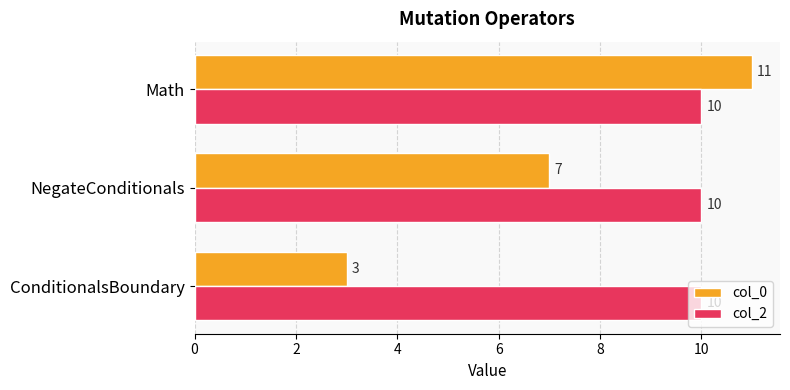

Which series has the widest spread of values?

col_0